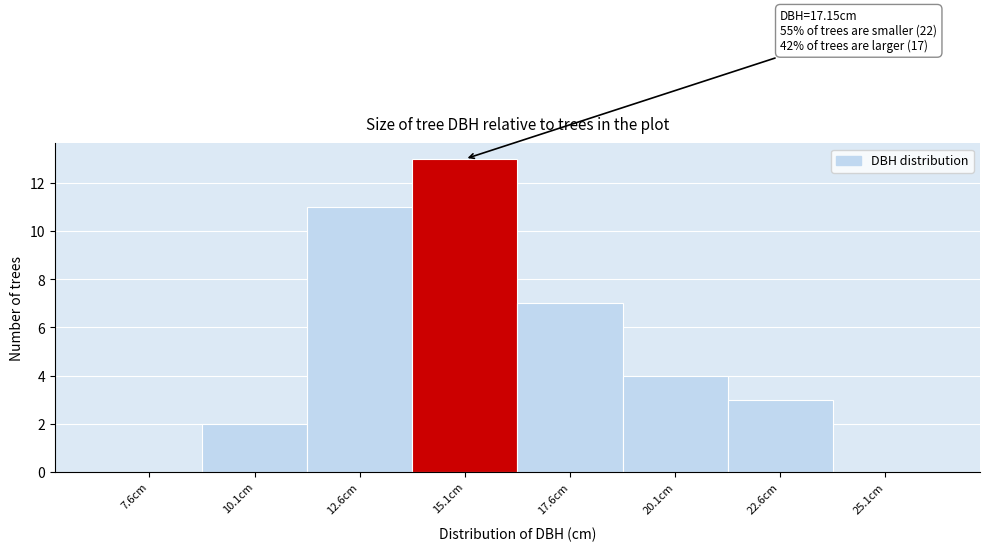

Reading right to left, list all the values displayed in this chart.

25.1cm=0	22.6cm=3	20.1cm=4	17.6cm=7	15.1cm=13	12.6cm=11	10.1cm=2	7.6cm=0